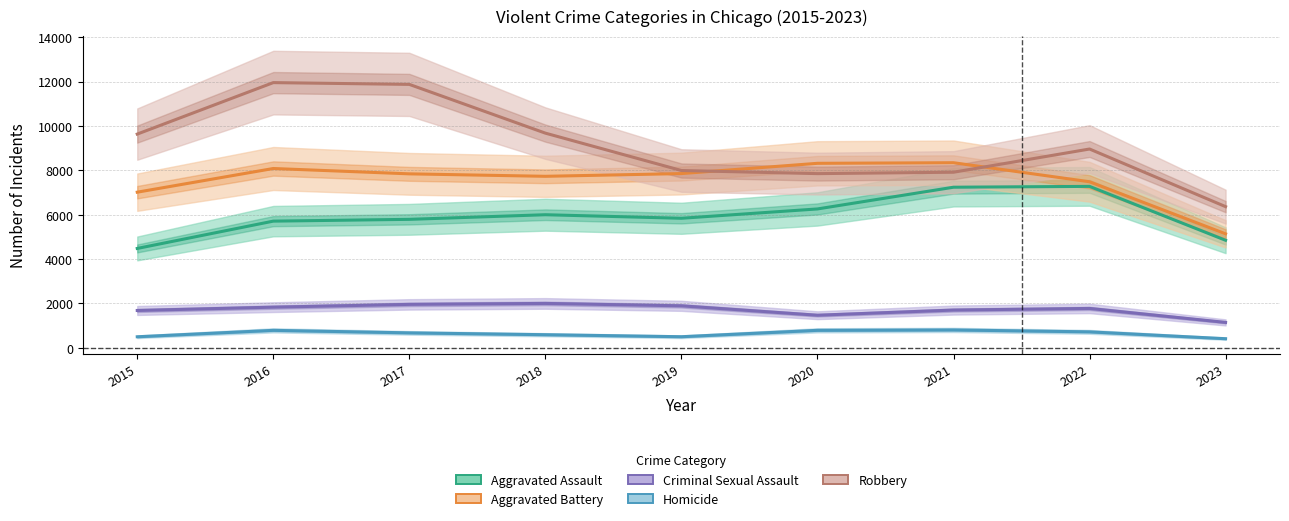

At 2021, list the series in order from largest to smallest.

Aggravated Battery, Robbery, Aggravated Assault, Criminal Sexual Assault, Homicide